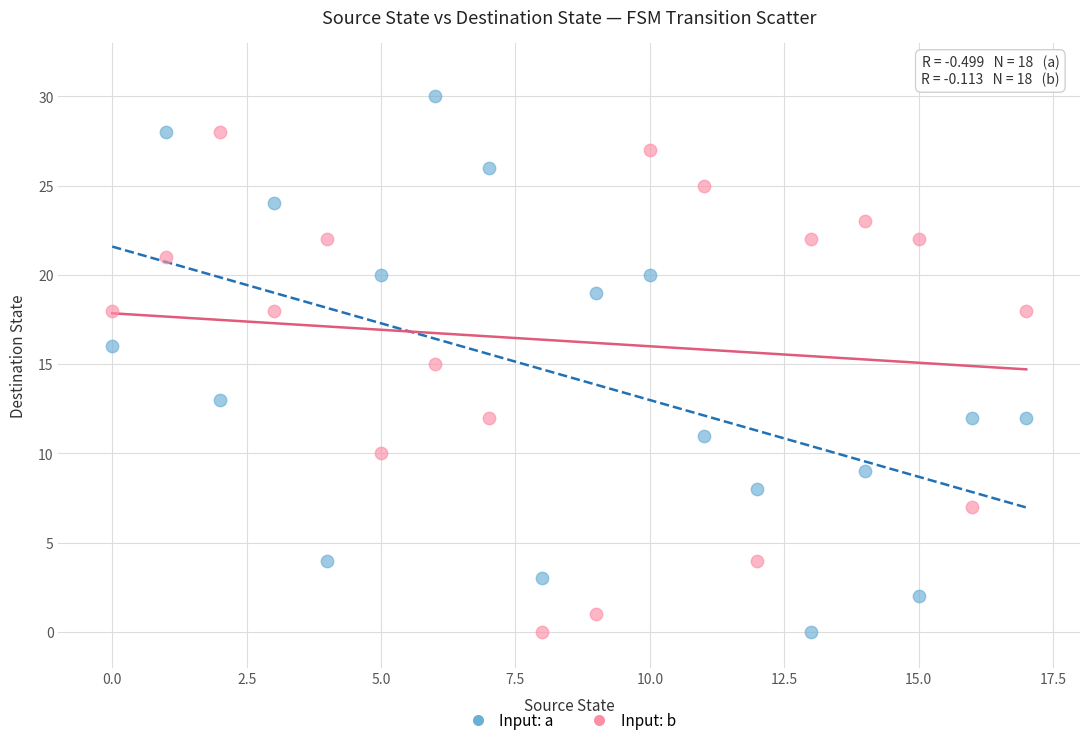

Which series has the largest Y range (max minus min)?

Input: a